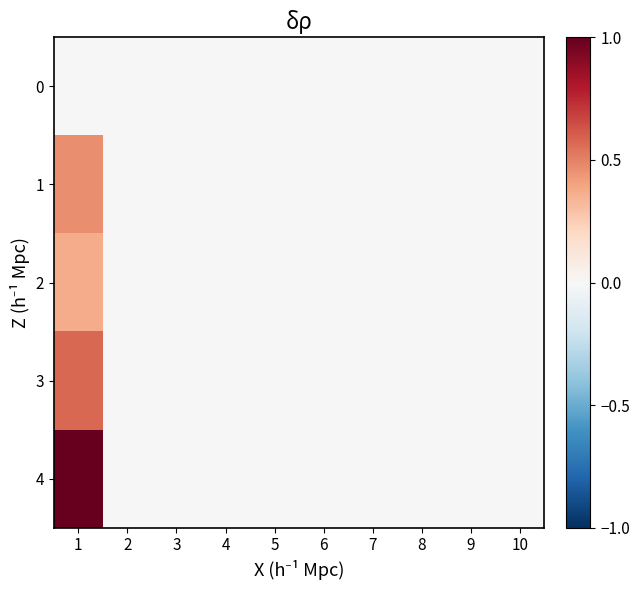

What is the greatest value displayed?

1.0